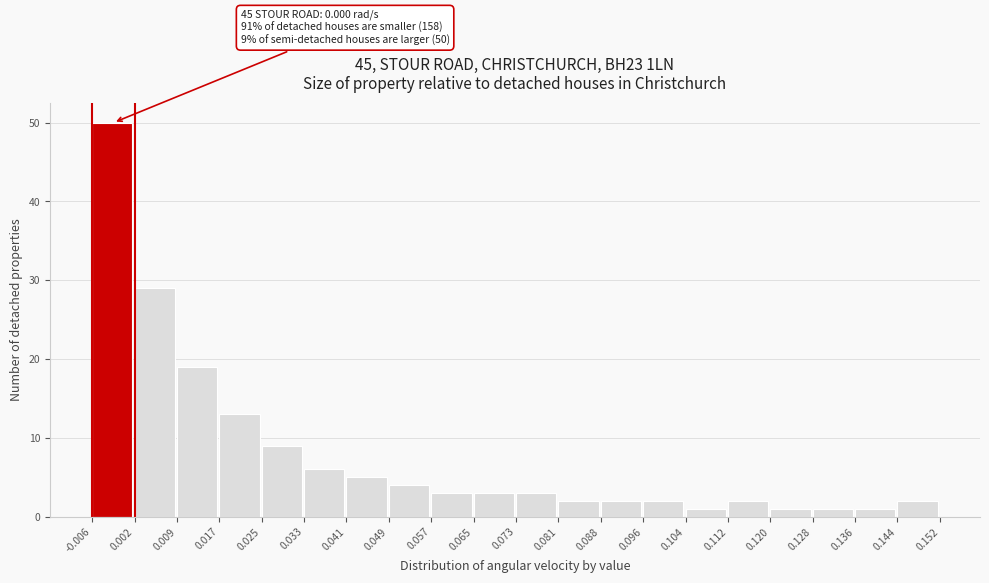

Which range on the x-axis has the tallest bar?

-0.006 to 0.002